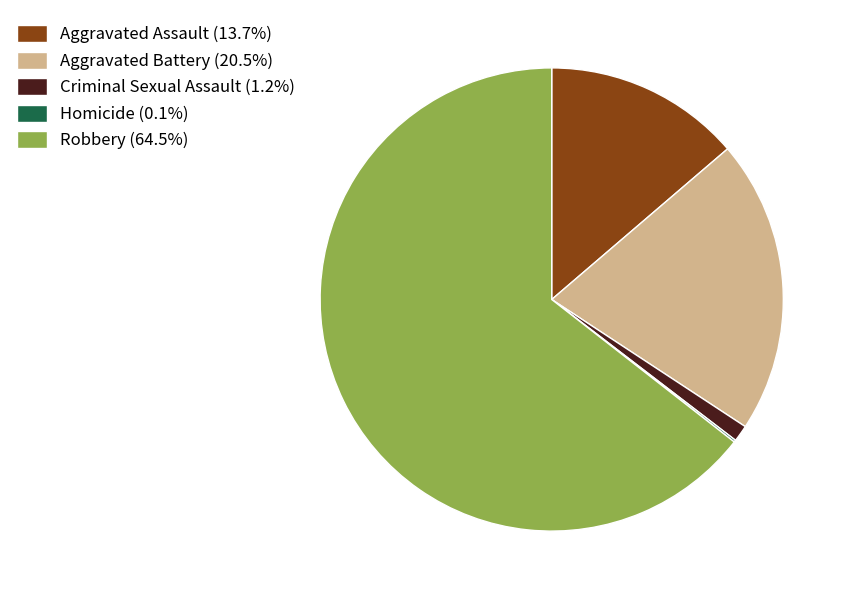

Does Robbery (64.5%) represent more than half of the total?

Yes